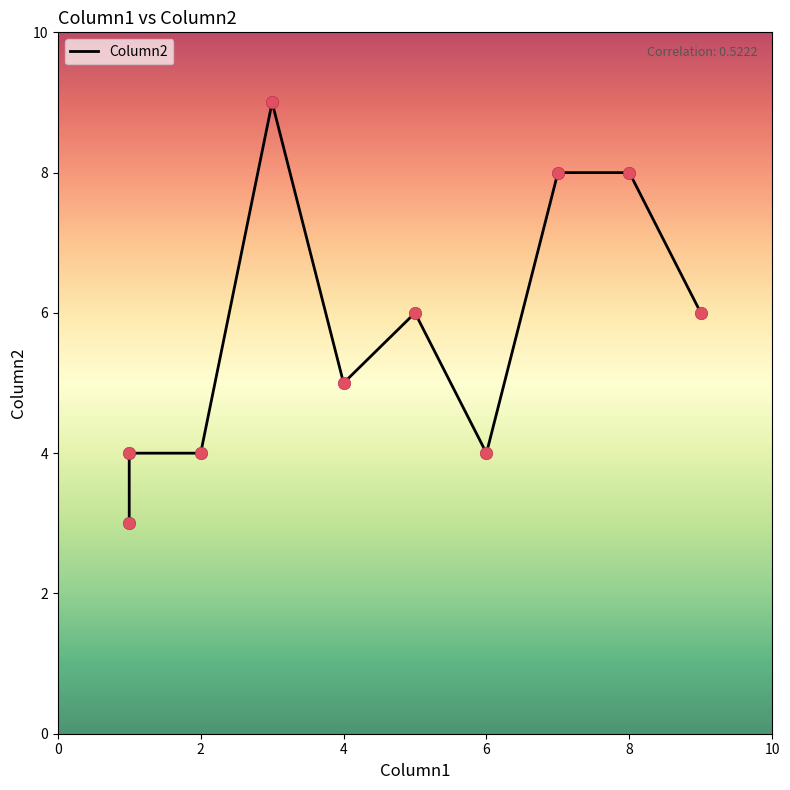

What is the change in value from 7 to 5?

-2